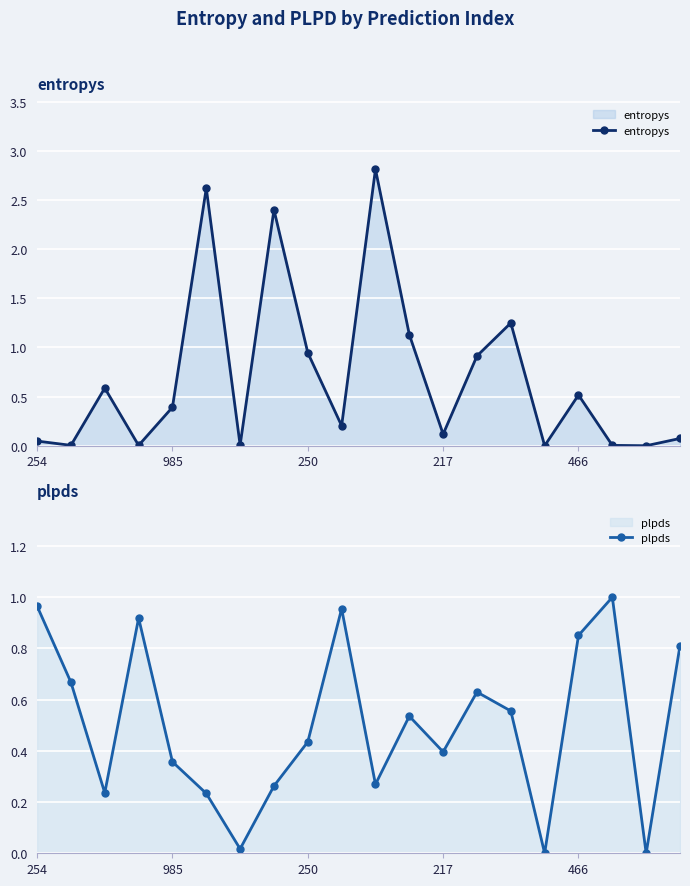

True or false: entropys has more than 1 interior local peaks.

True